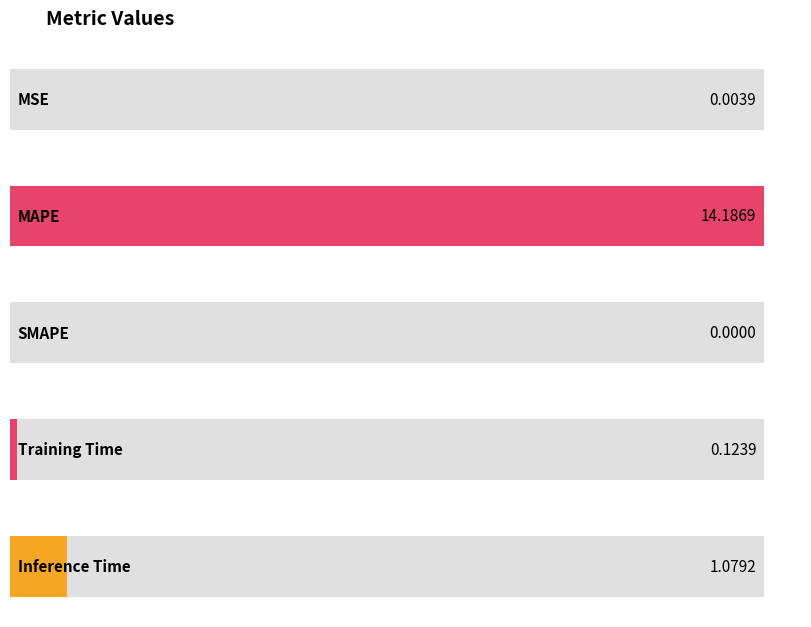

What is the difference between the maximum and second lowest values?

14.2